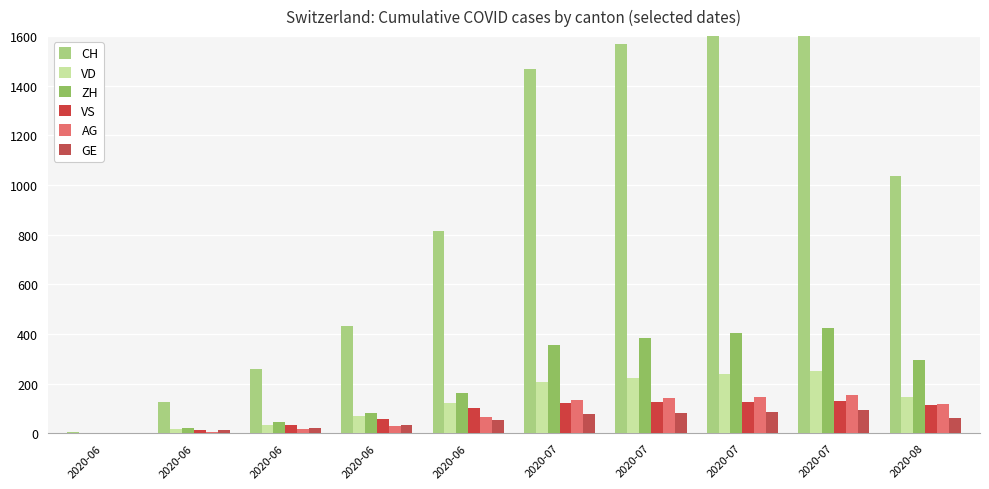

Between 2020-07 and 2020-07, which is larger?

2020-07